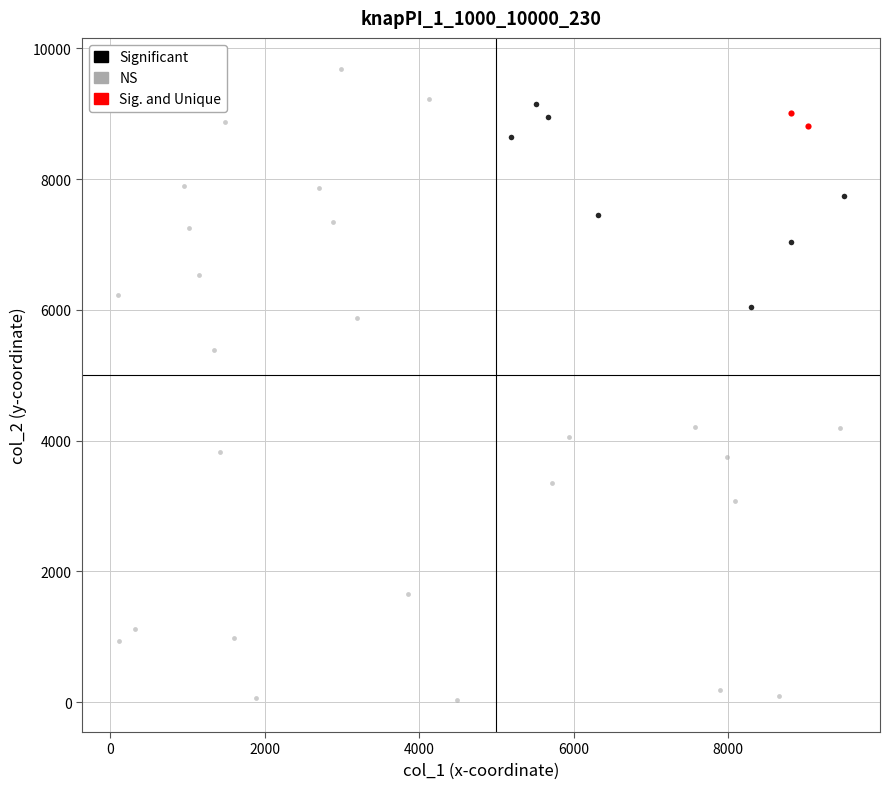

Which series has the largest Y range (max minus min)?

NS